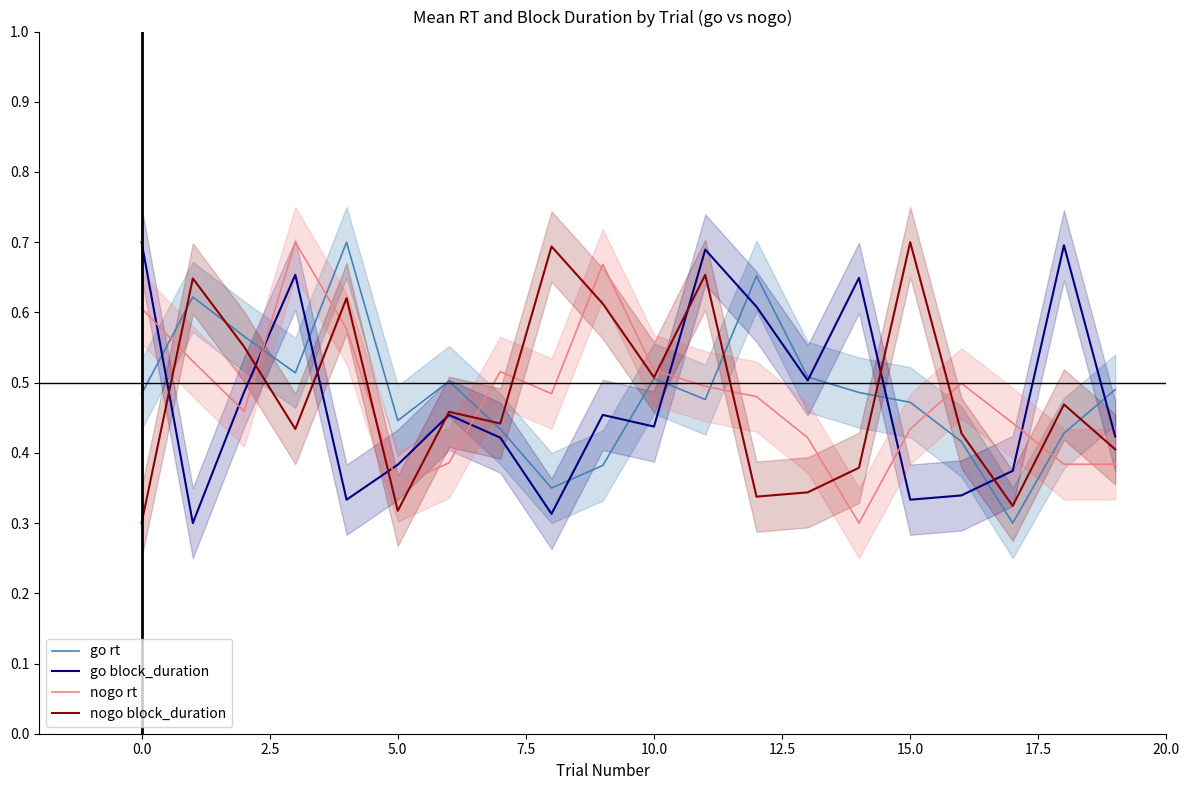

What is the value of the nogo block_duration point at the 16th from the left?

0.7